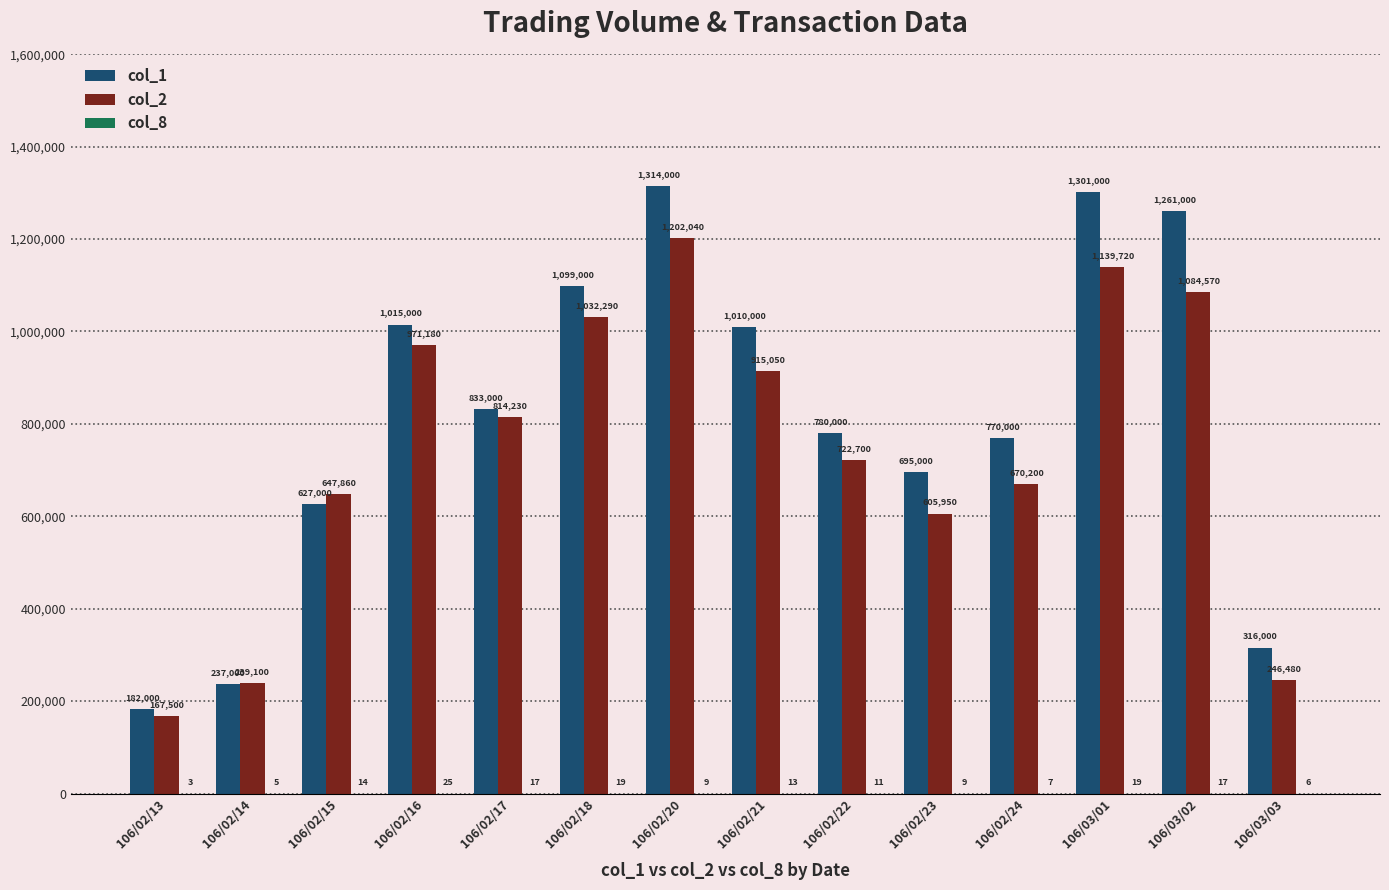

Which series changed the most between 106/02/21 and 106/02/22?

col_1